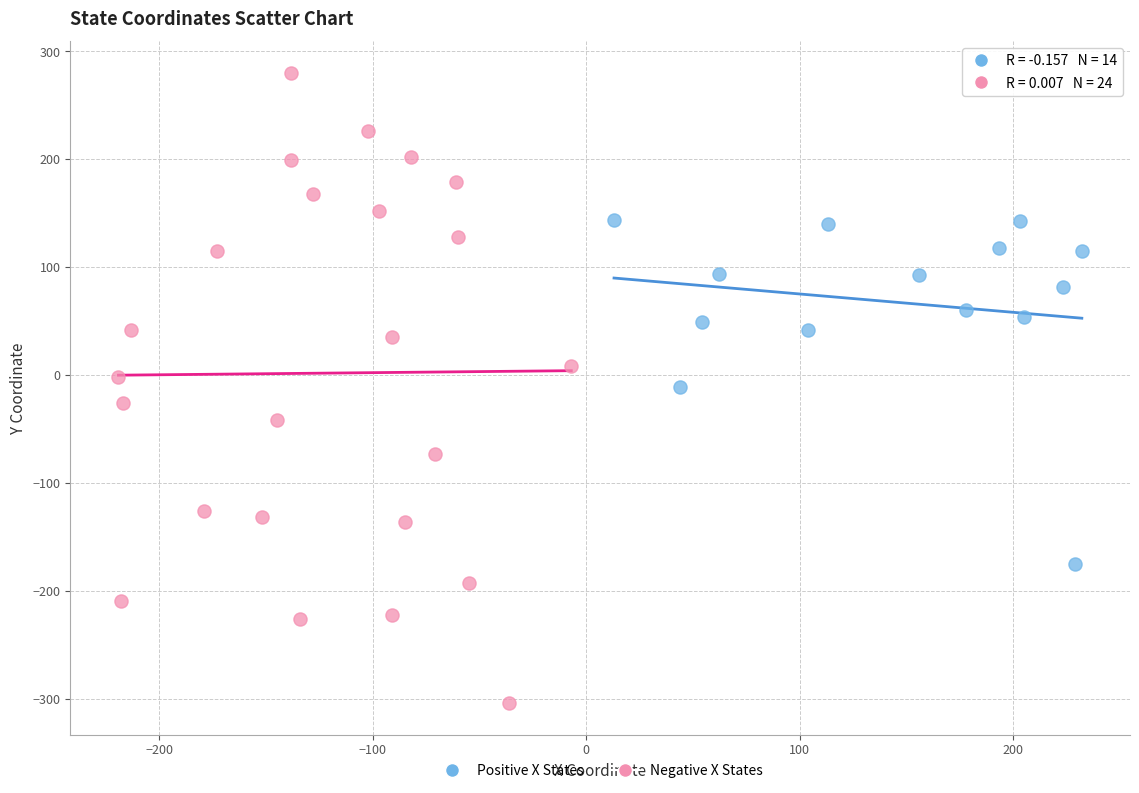

Which series contains the highest Y value?

Negative X States